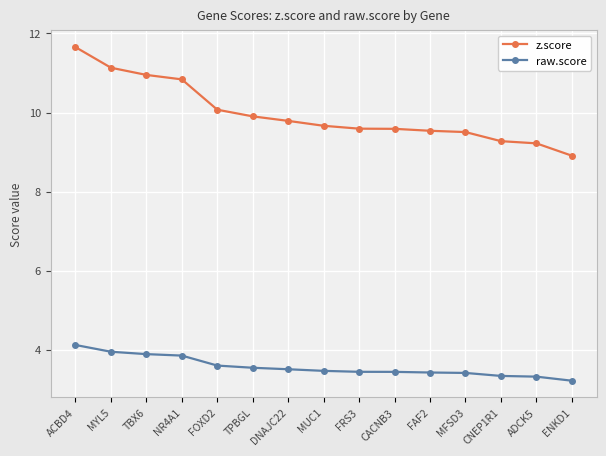

What is the difference between the raw.score values at ACBD4 and MYL5?

0.2